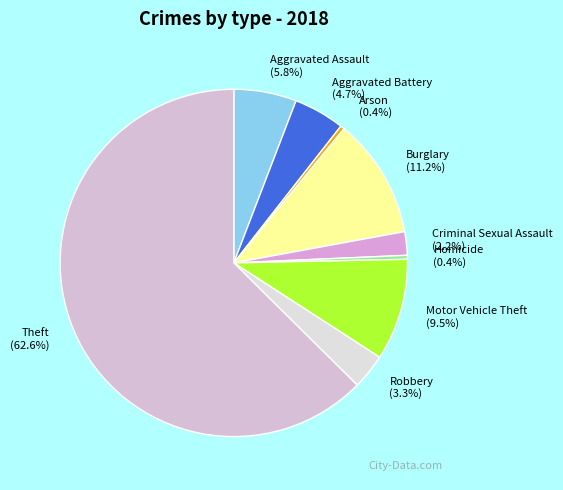

What is the majority slice?

Theft